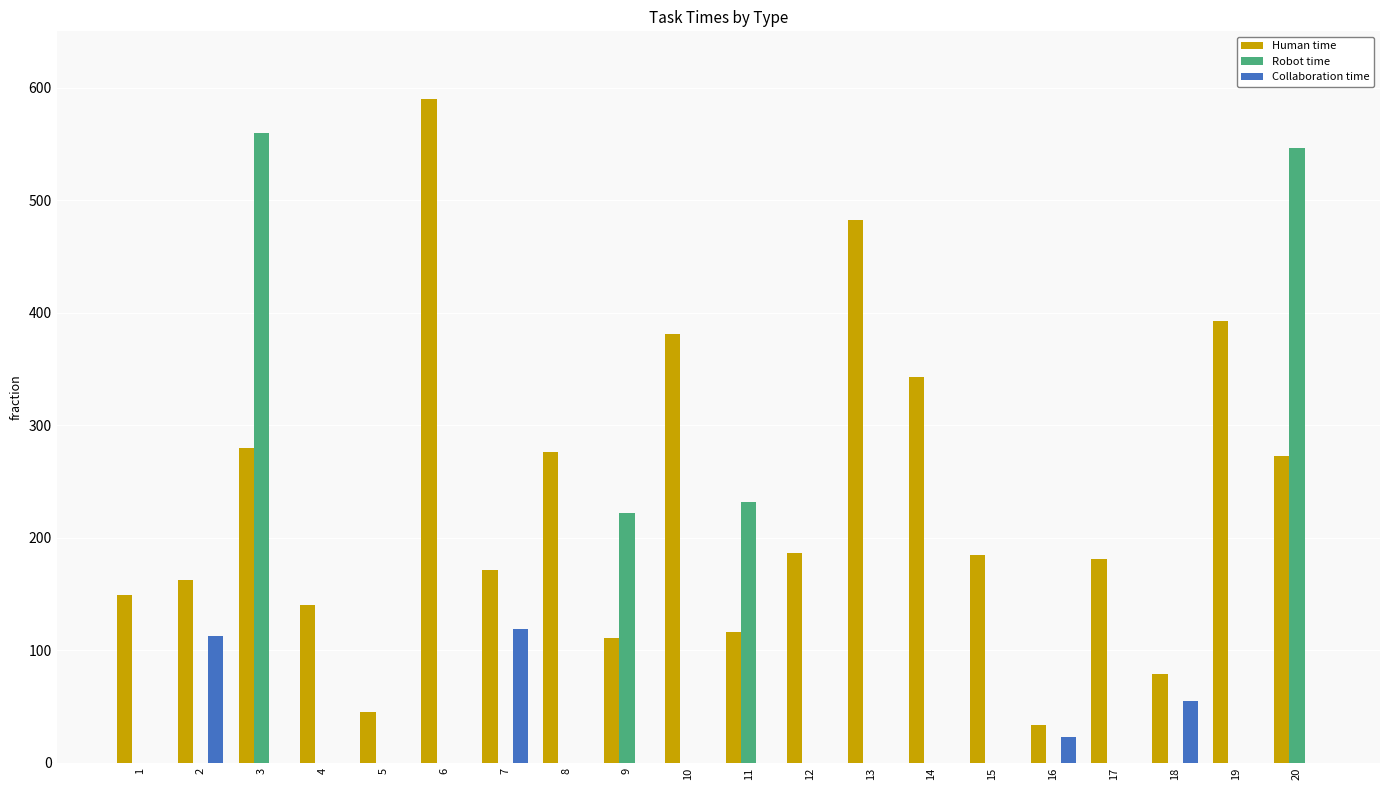

How many groups of bars are there?

20